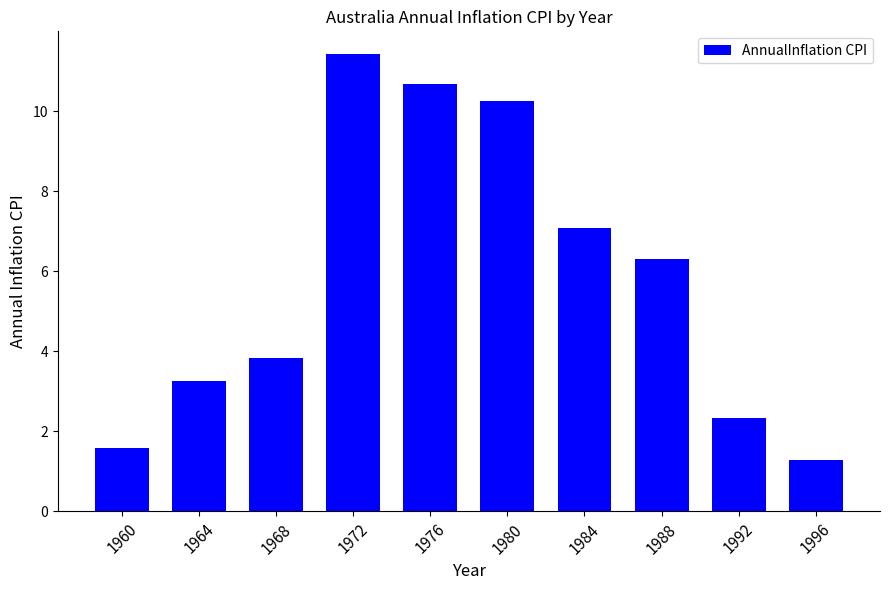

Reading left to right, extract all data points from this chart.

1960=1.6	1964=3.3	1968=3.8	1972=11.4	1976=10.7	1980=10.3	1984=7.1	1988=6.3	1992=2.3	1996=1.3